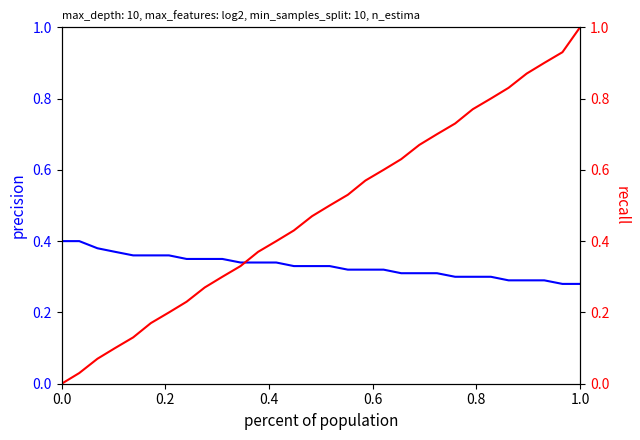

At how many categories does at least one series exceed 0?

30